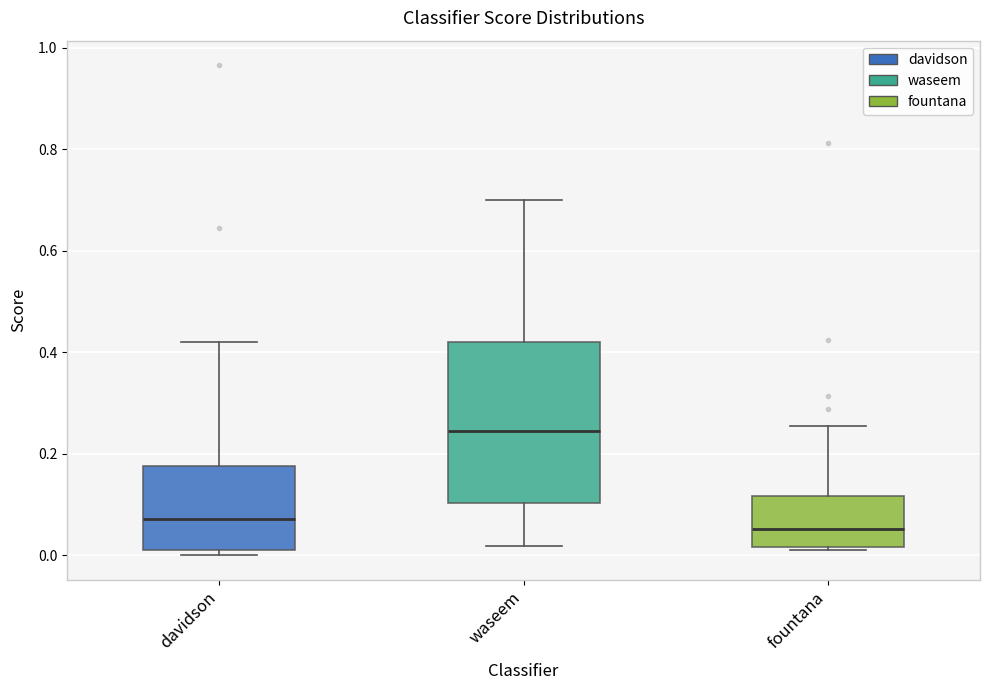

Reading left to right, transcribe this box plot: for each box, give where its median line is, the range the box spans, and where its two whiskers end, as read against the y-axis. The values are not printed on the chart, so give them approximately, as read against the axis.

davidson: median 0.08, box 0.00 to 0.18, whiskers 0.00 (just below the box's lower edge) to 0.42
waseem: median 0.24, box 0.10 to 0.42, whiskers 0.02 to 0.70
fountana: median 0.06, box 0.02 to 0.12, whiskers 0.02 to 0.26